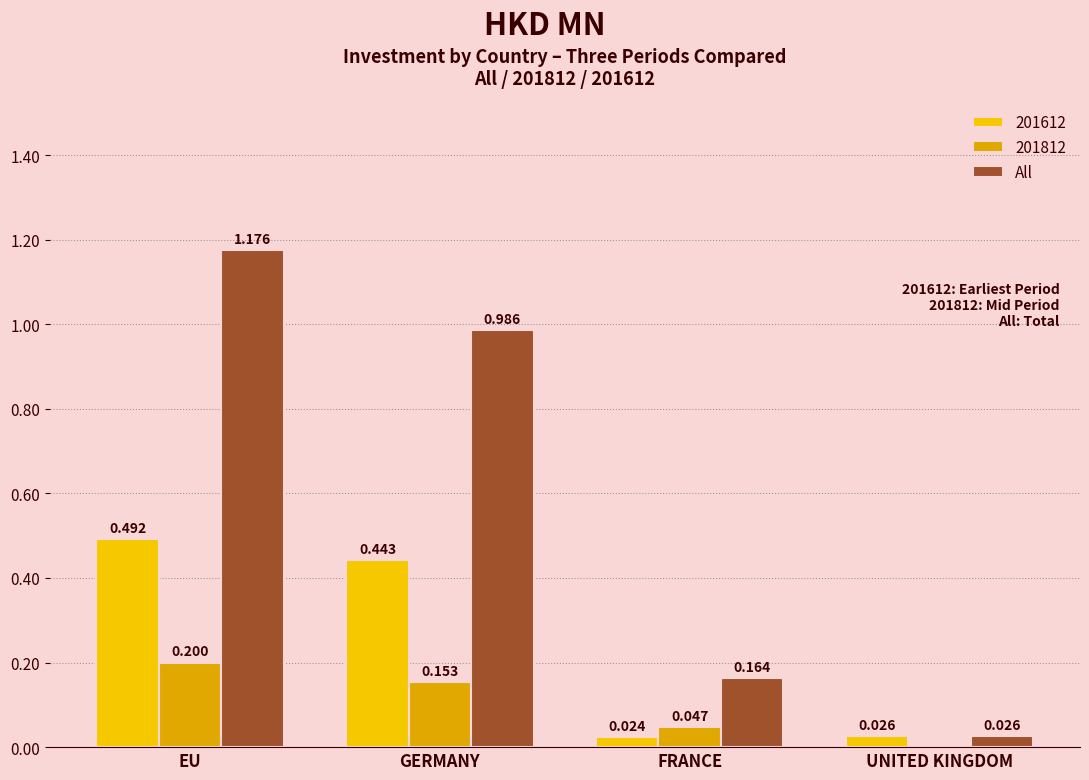

Does the chart contain stacked bars?

No